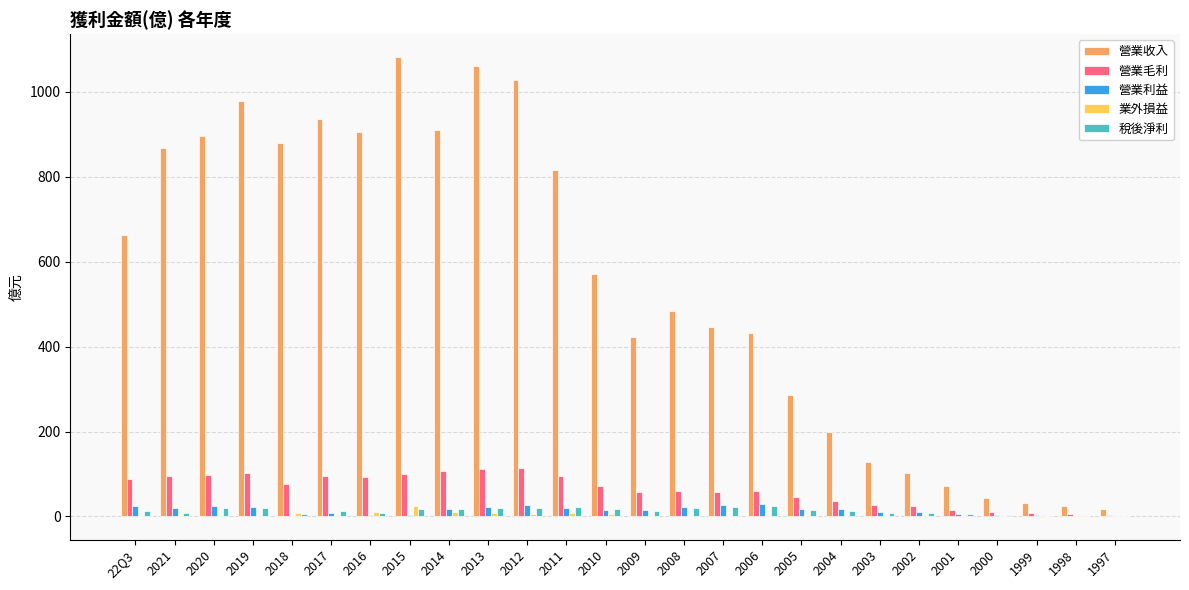

The value of 營業收入 at 2006 is 136.0. True or false?

False